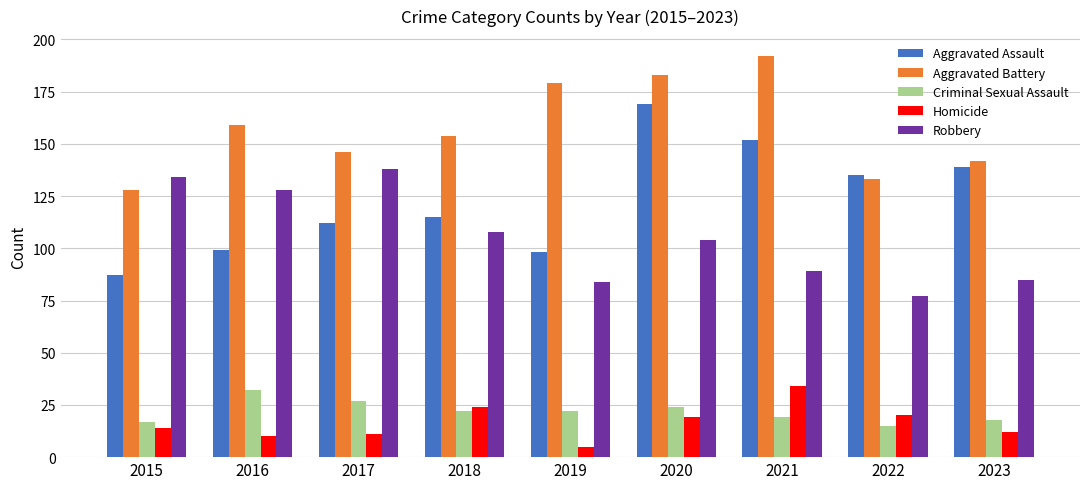

How many groups of bars are there?

9